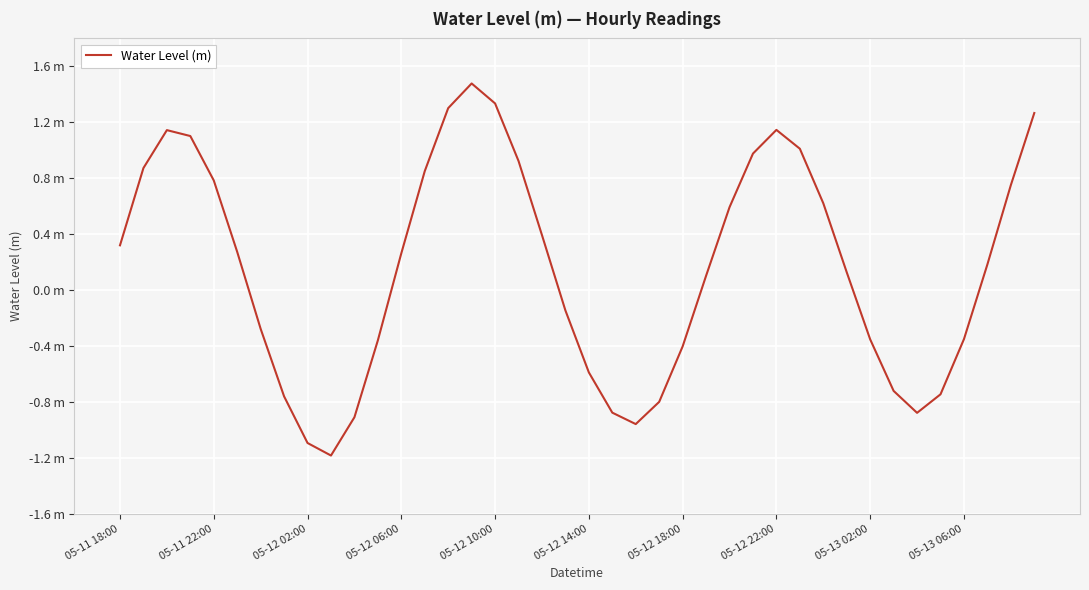

Does the chart have visible grid lines?

Yes